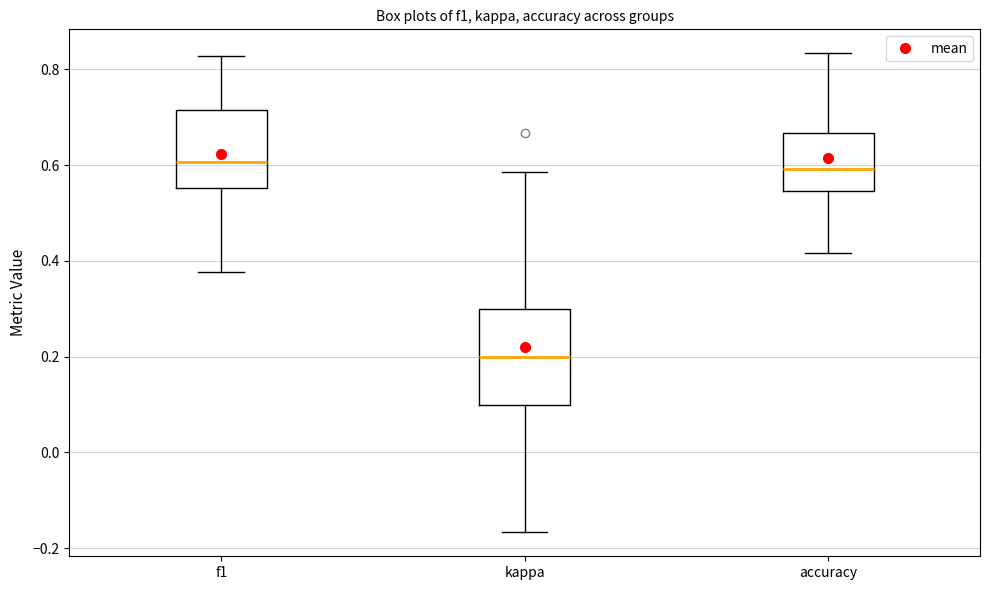

Where is the upper edge of the box for f1 on the y-axis? The values are not printed on the chart, so give them approximately, as read against the axis.

0.72